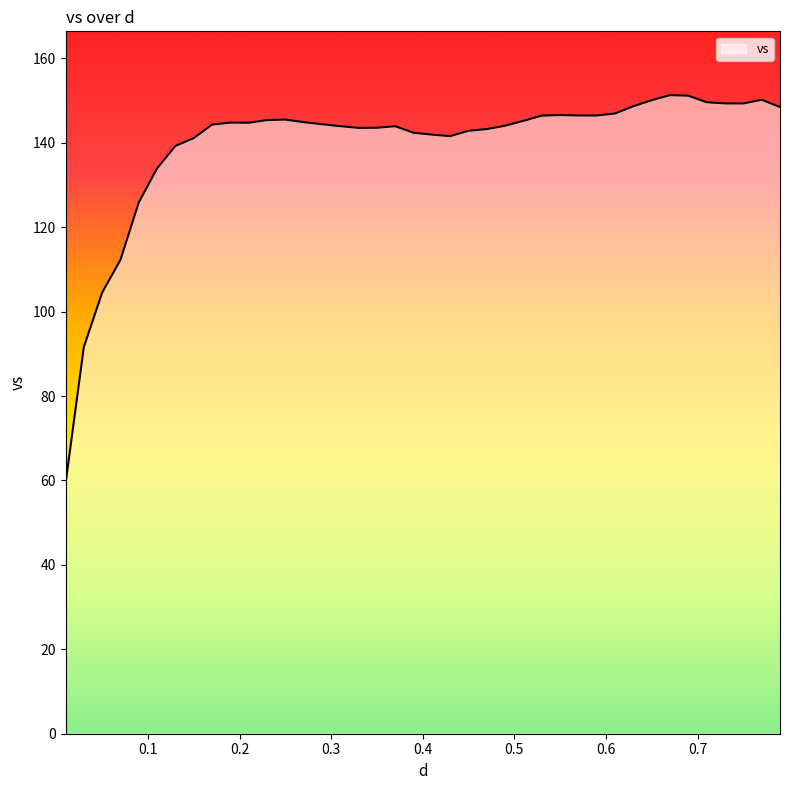

What is the difference between the maximum and minimum values?

92.1